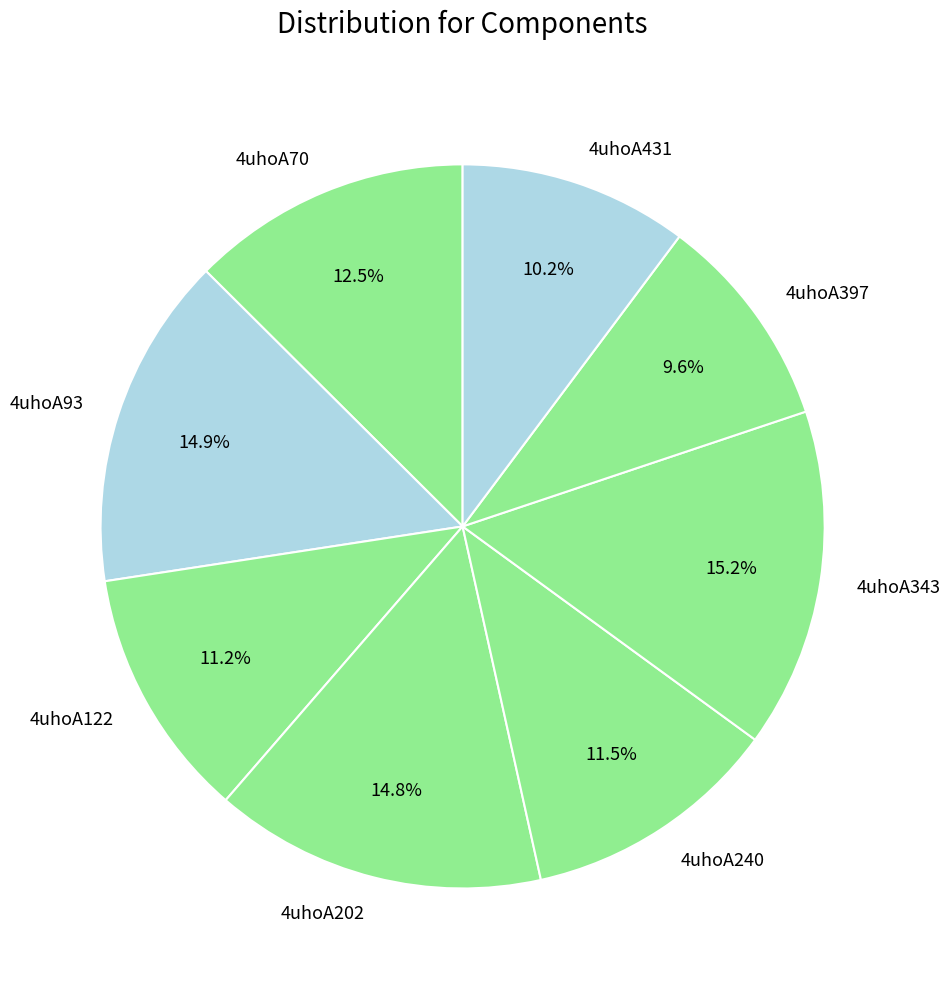

Do 4uhoA202 and 4uhoA122 together represent more than half of the pie?

No